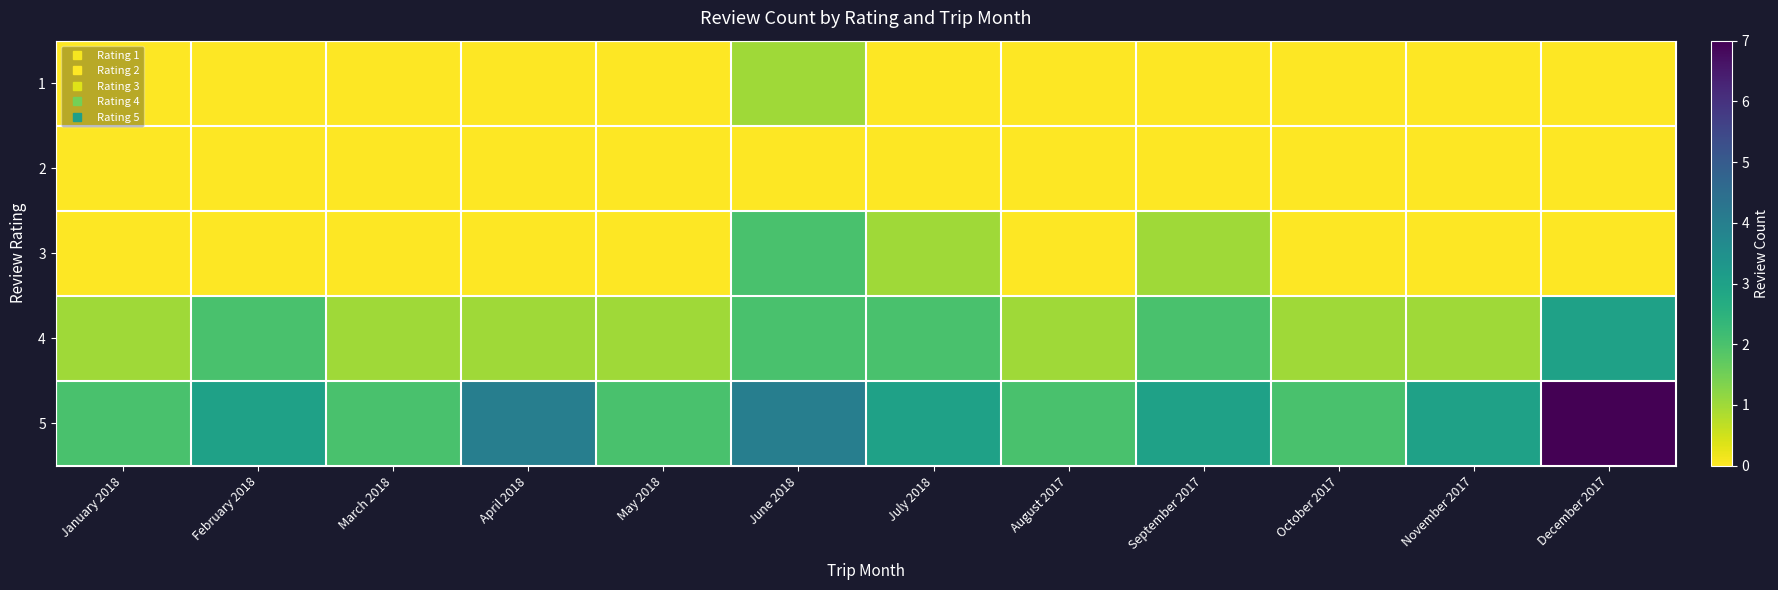

Which series has the largest total across all categories?

5